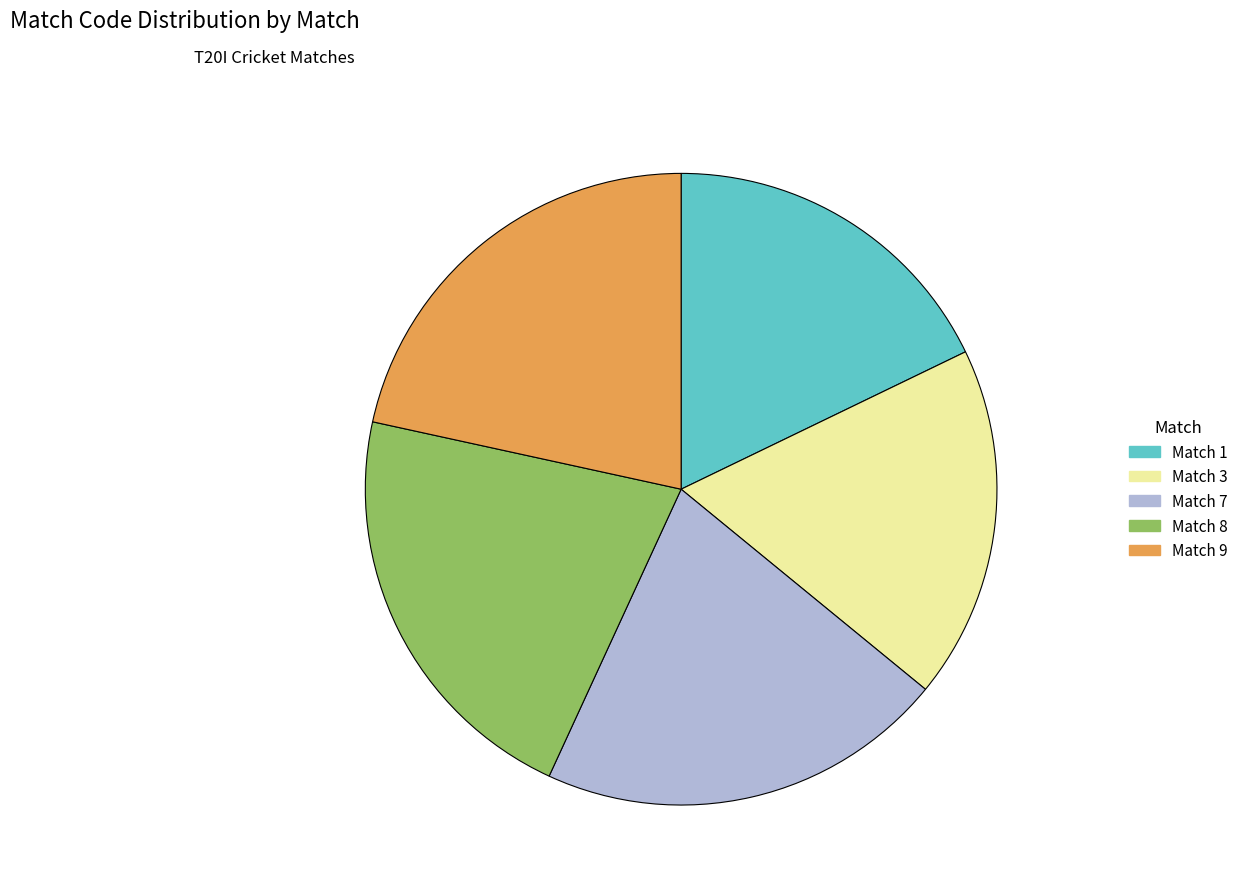

Is the sum of Match 7 and Match 9 greater than half?

No